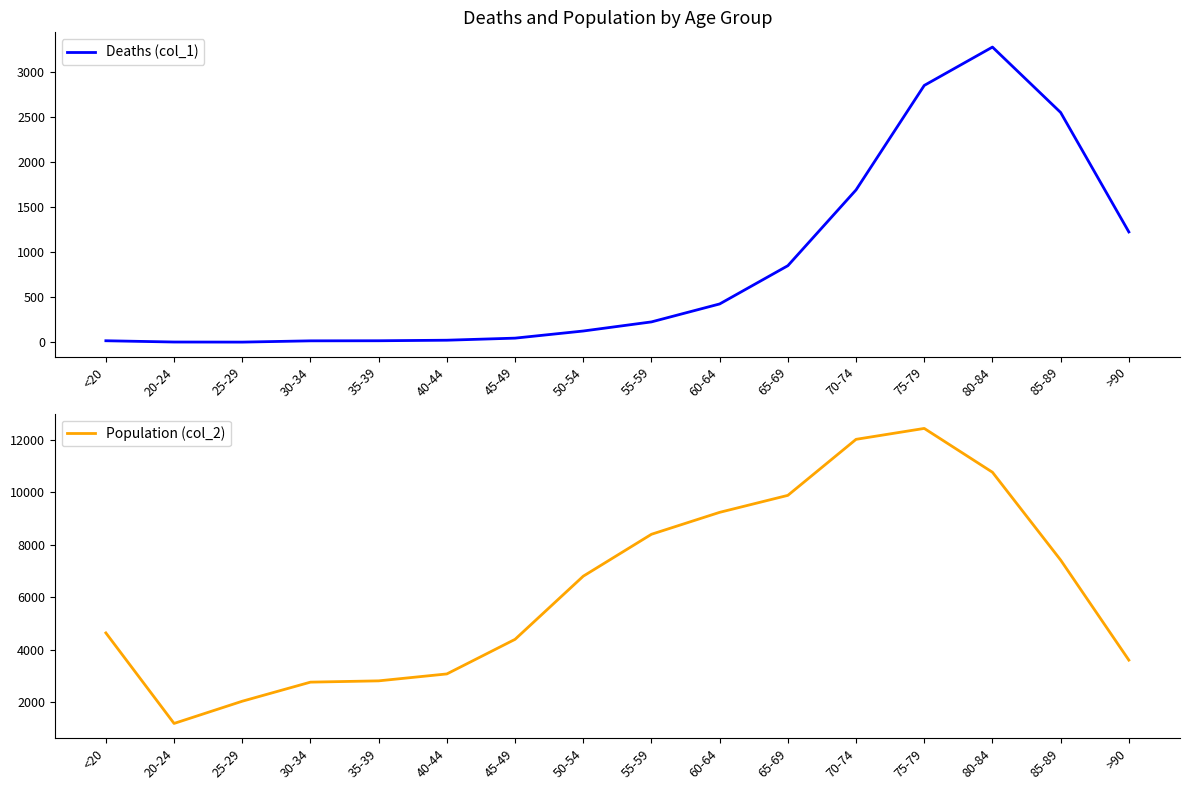

Between 65-69 and >90, which series saw the biggest shift?

Population (col_2)